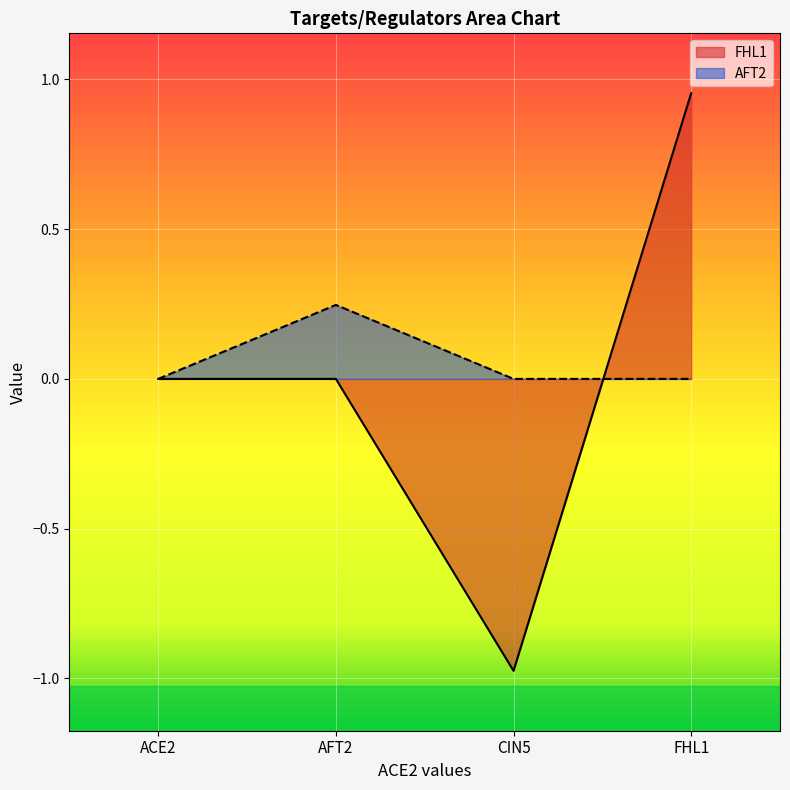

How many values in FHL1 are above zero?

1